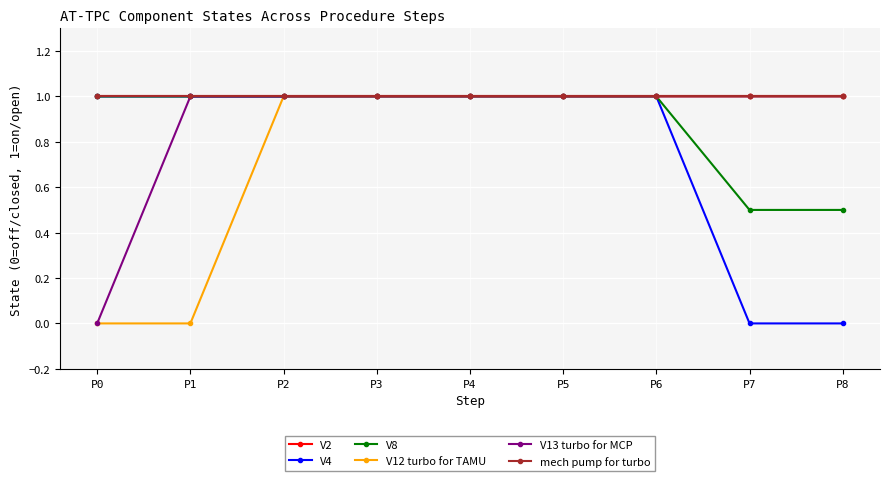

At how many categories does at least one series exceed 0?

9